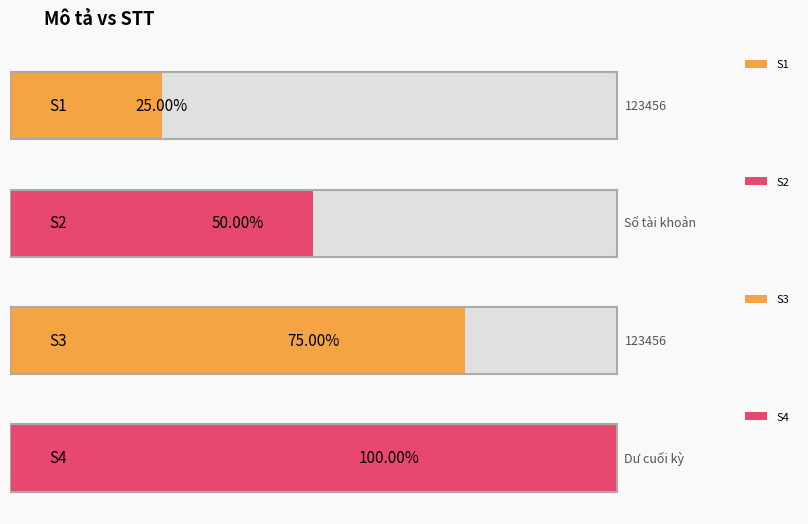

How many values are between 2 and 4?

3